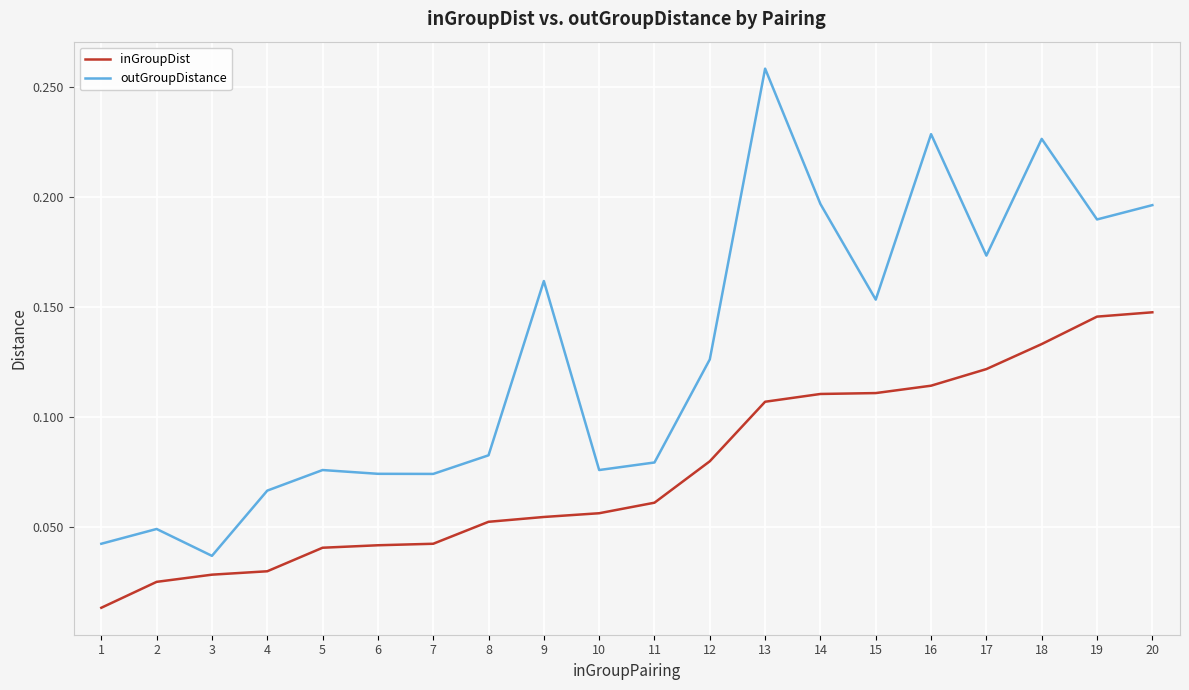

Is the value of outGroupDistance at 10 greater than the value of inGroupDist at 19?

No